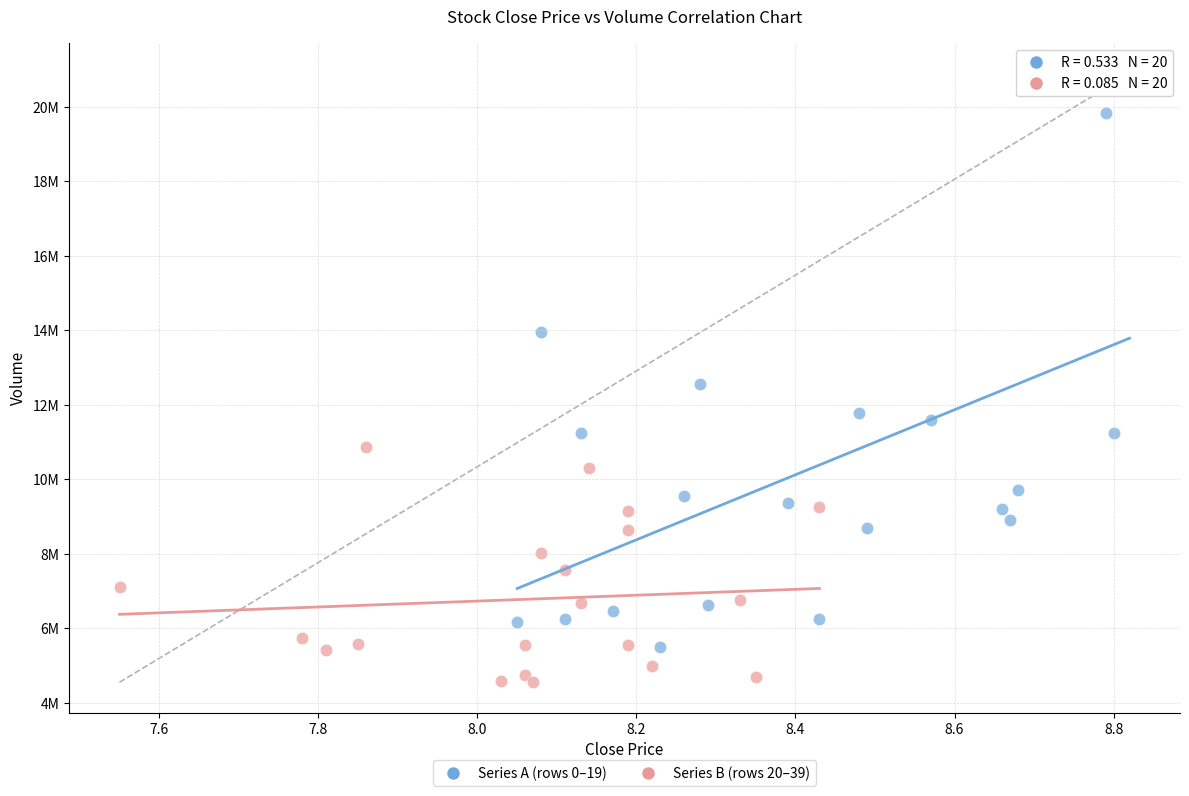

Which series reaches the maximum Y coordinate?

Series A (rows 0–19)